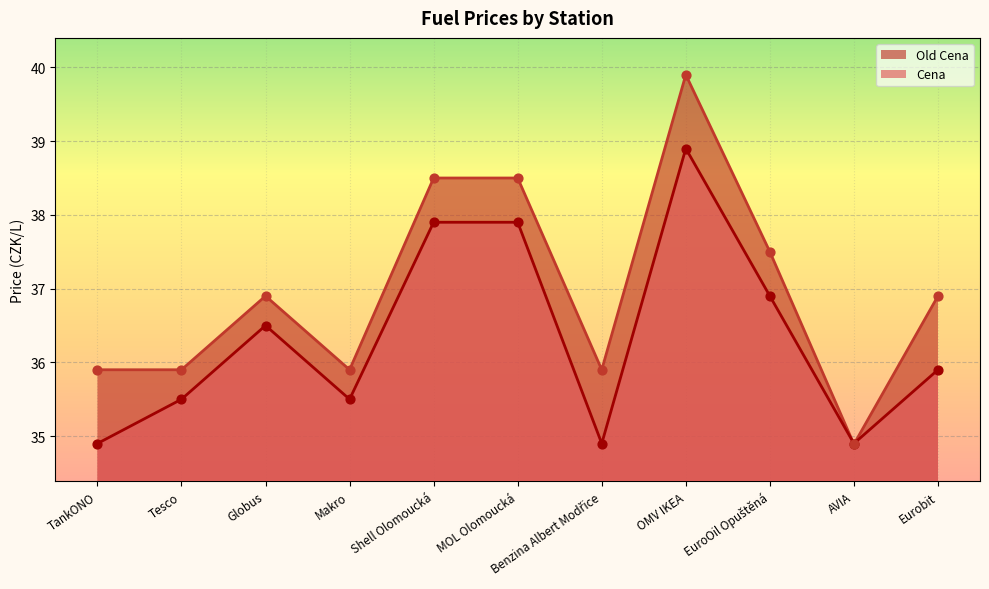

Is the value of Cena at AVIA greater than the value of Old Cena at Globus?

No